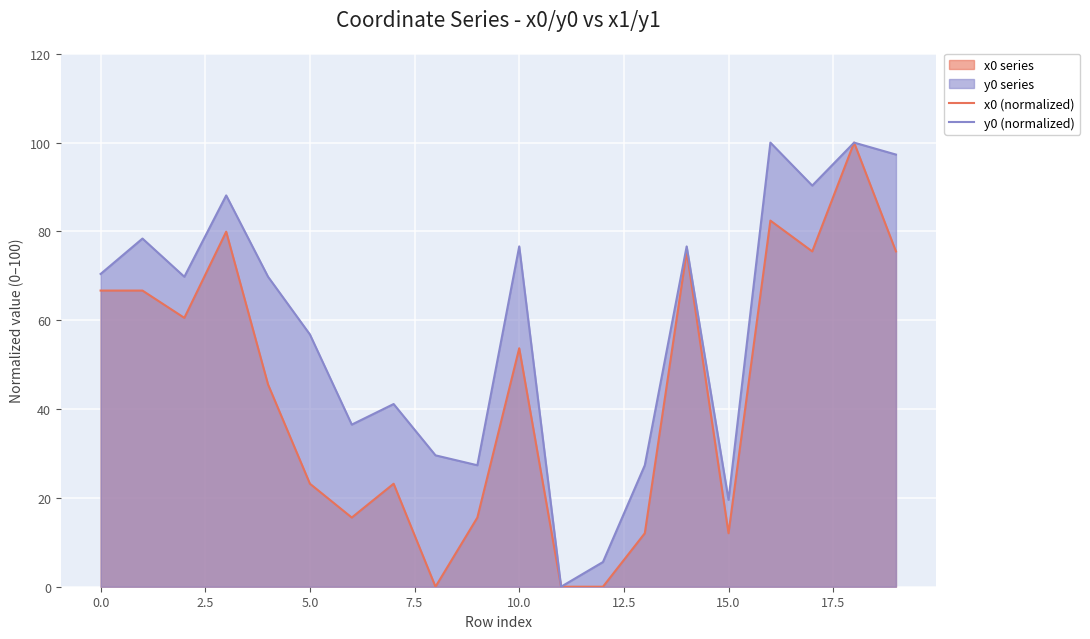

What is the highest value of the x0 (normalized) series?

100.0